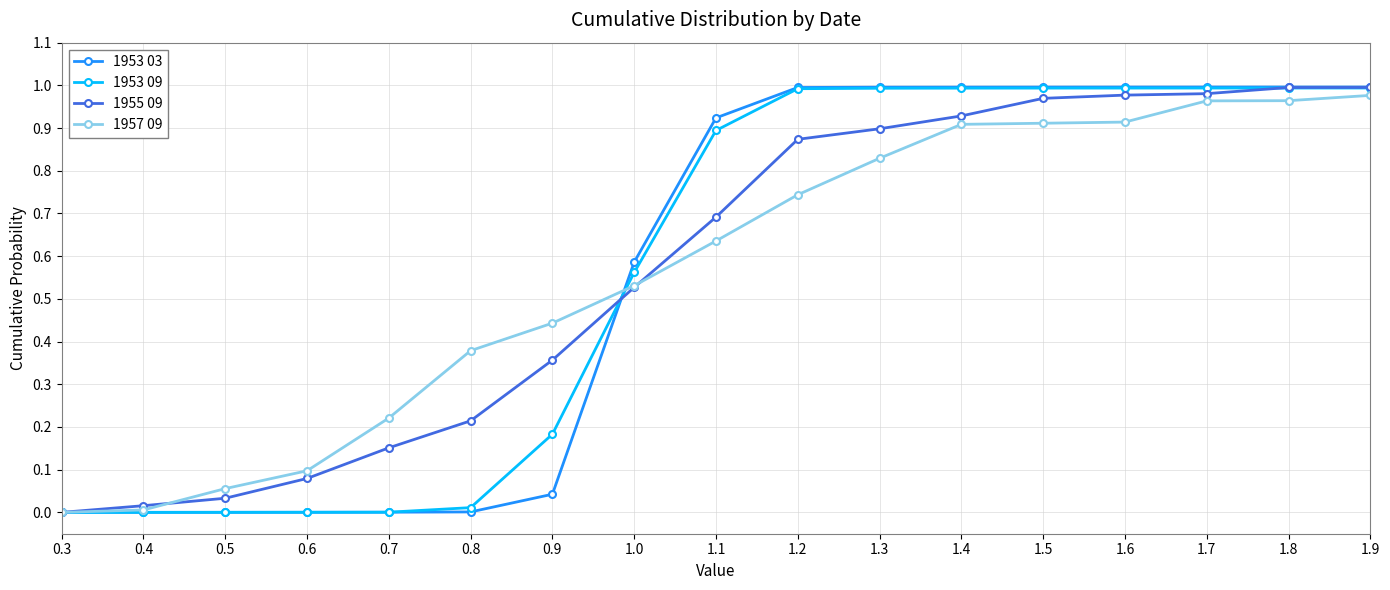

How many lines are shown in the chart?

4